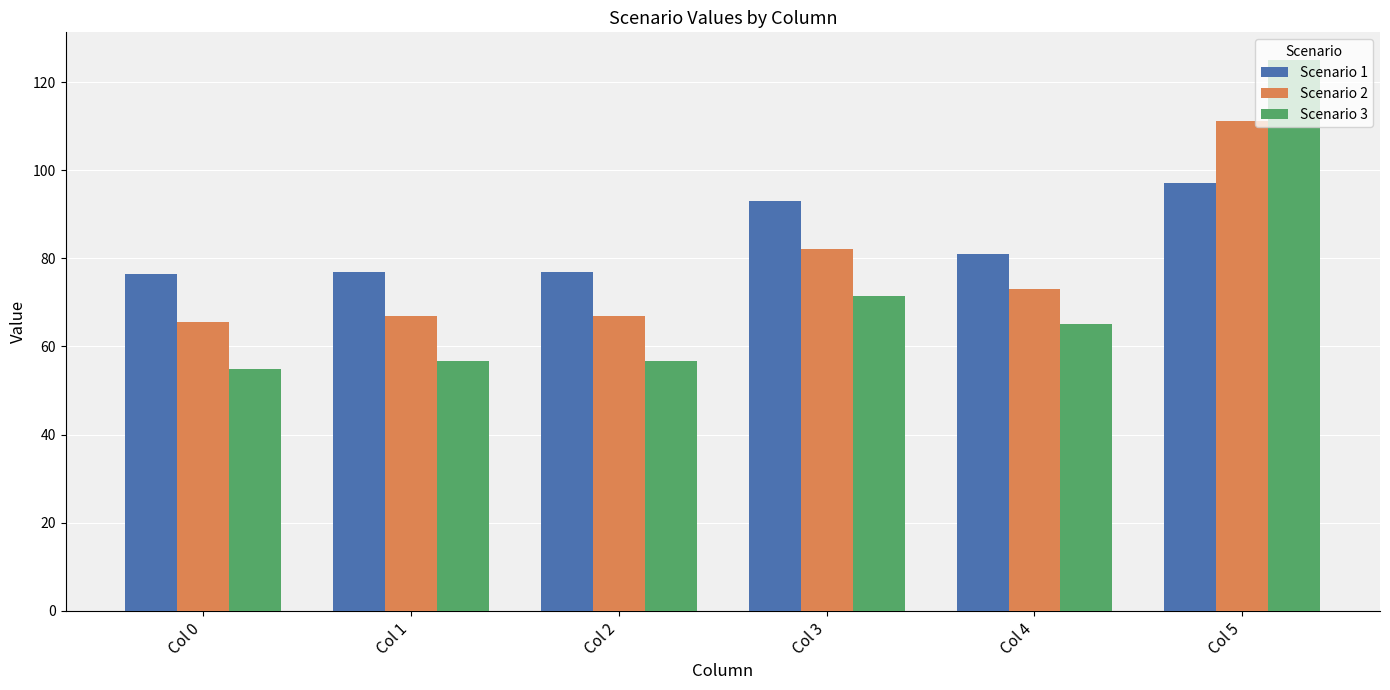

What are all the series names shown in the legend?

Scenario 1, Scenario 2, Scenario 3